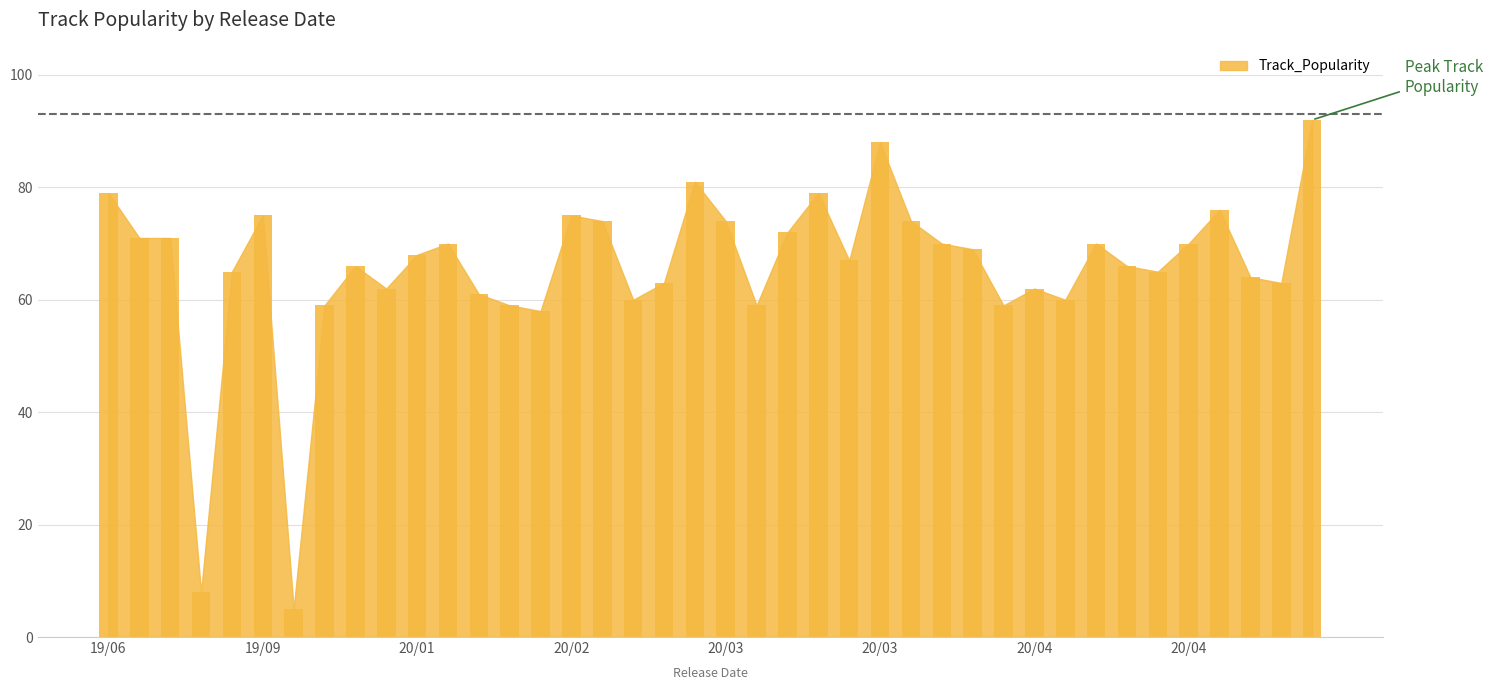

What is the smallest value displayed?

5